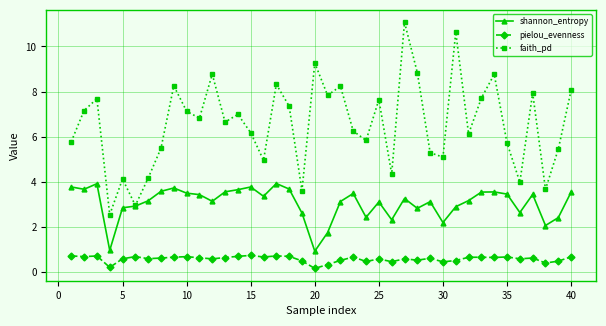

True or false: pielou_evenness and faith_pd cross at least once.

False